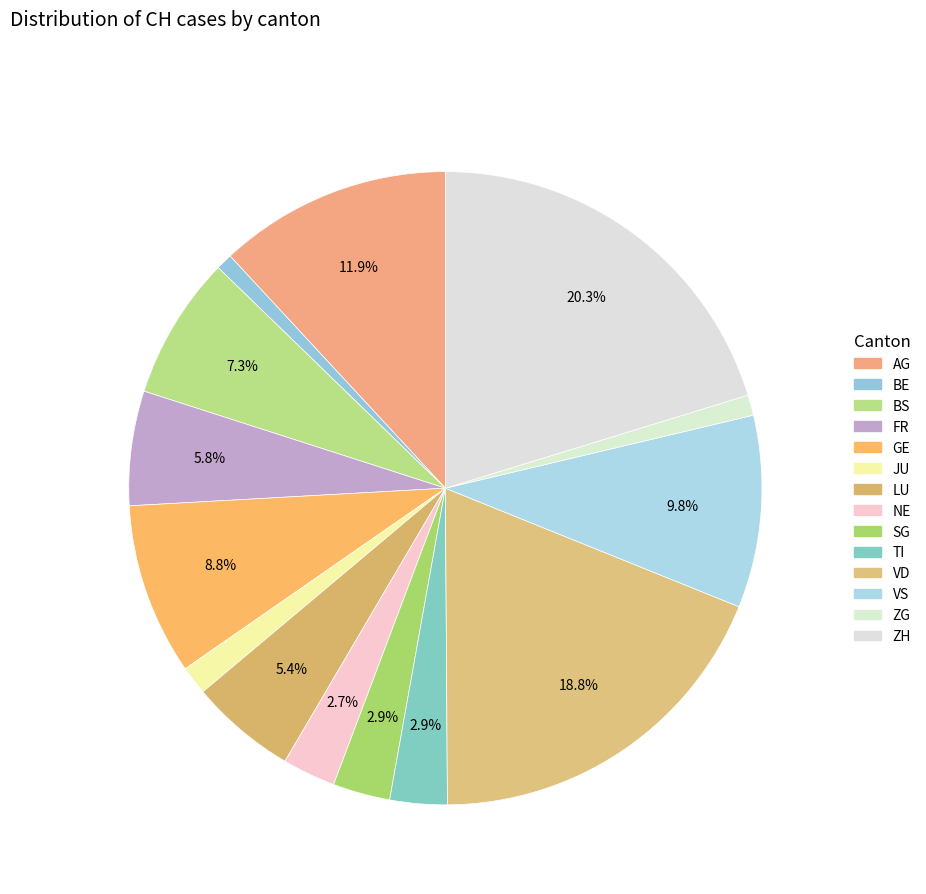

Between BE and BS, which is larger?

BS